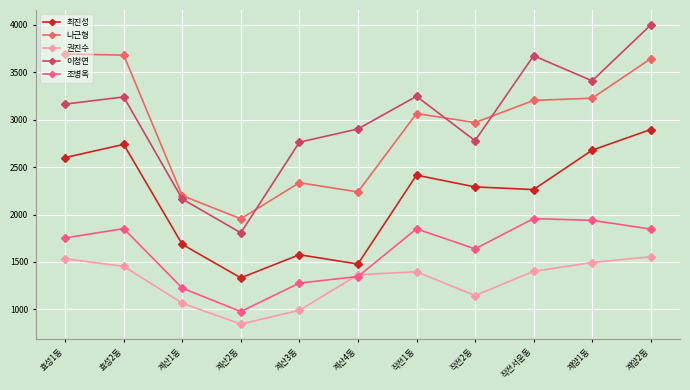

At which category does 최진성 reach its first local valley?

계산2동